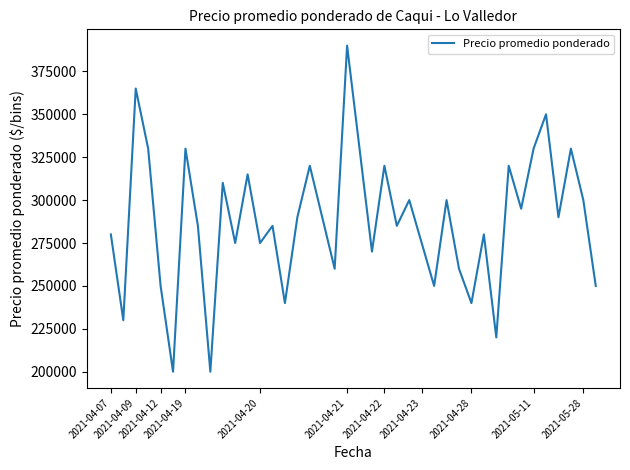

What is the greatest value displayed?

390000